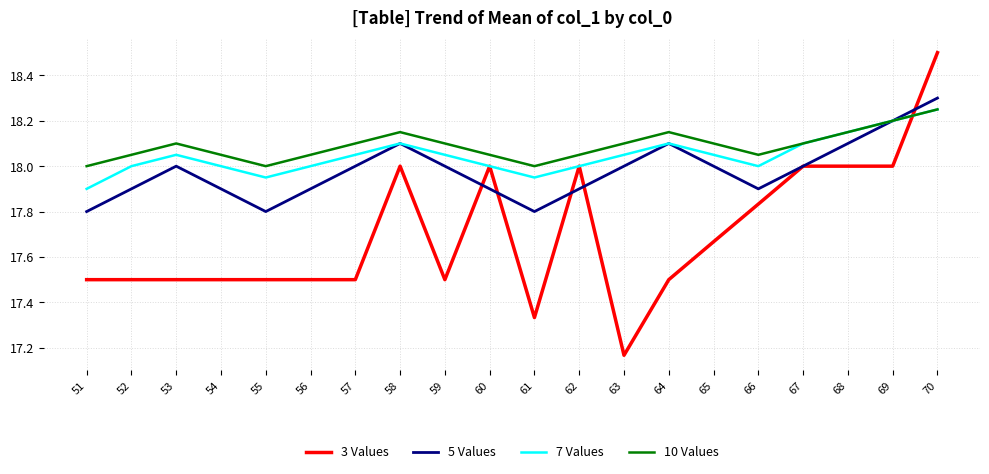

What is the total value across all series at 53?

71.7